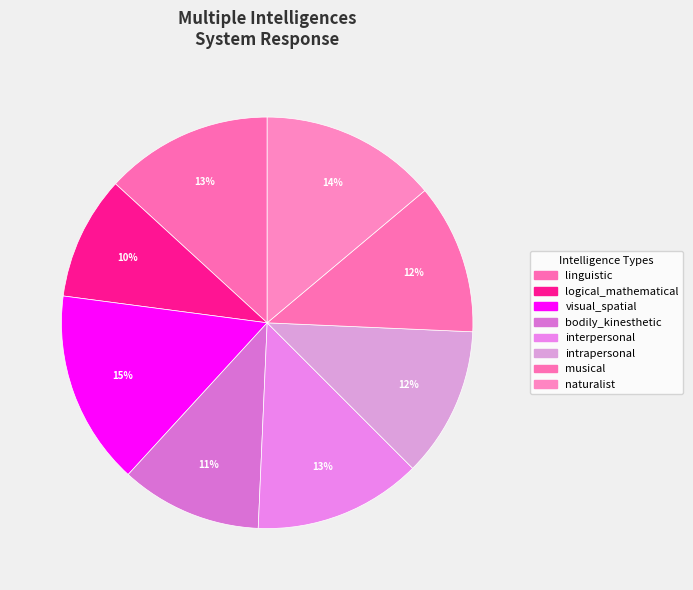

Which category has the smallest portion of the pie?

logical_mathematical